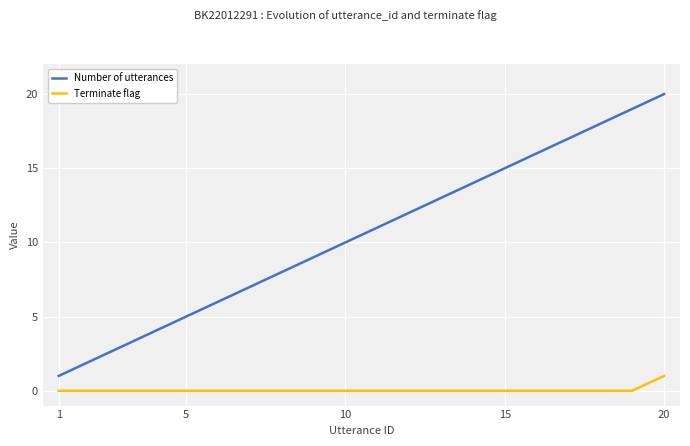

True or false: Terminate flag and Number of utterances intersect in this chart.

False